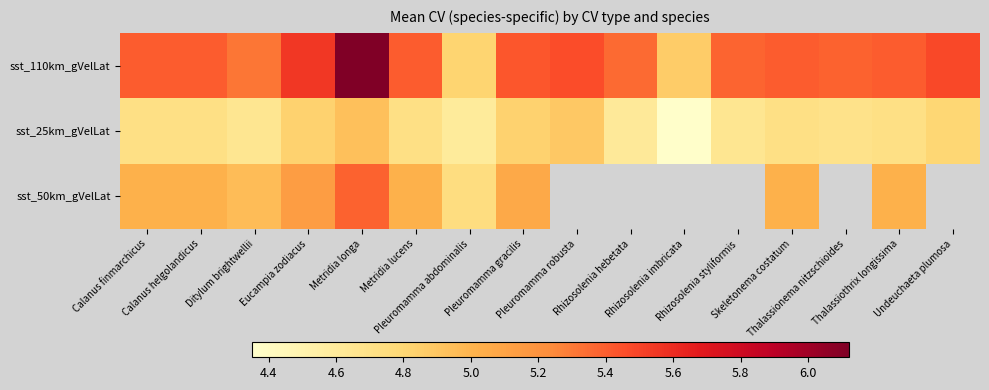

What is the difference between the maximum and second lowest values in the sst_110km_gVelLat series?

1.3